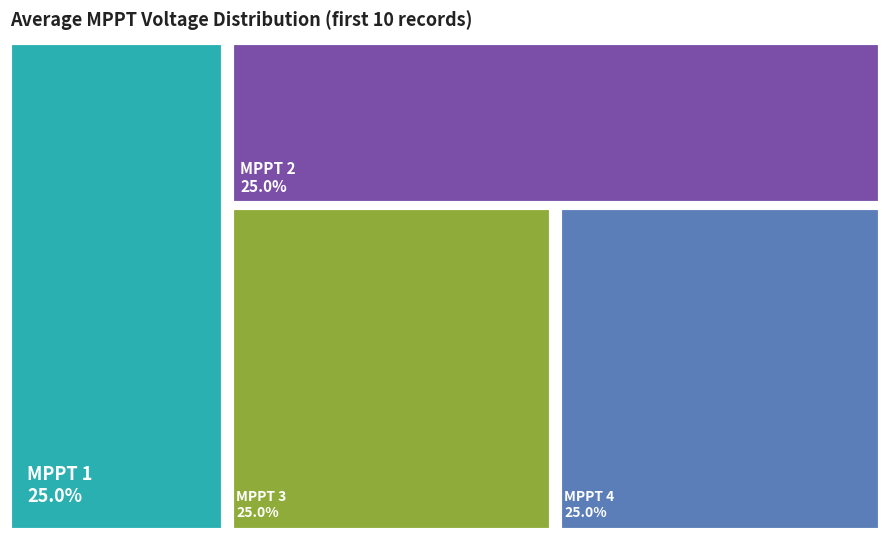

Is there any slice that represents more than half of the pie?

No